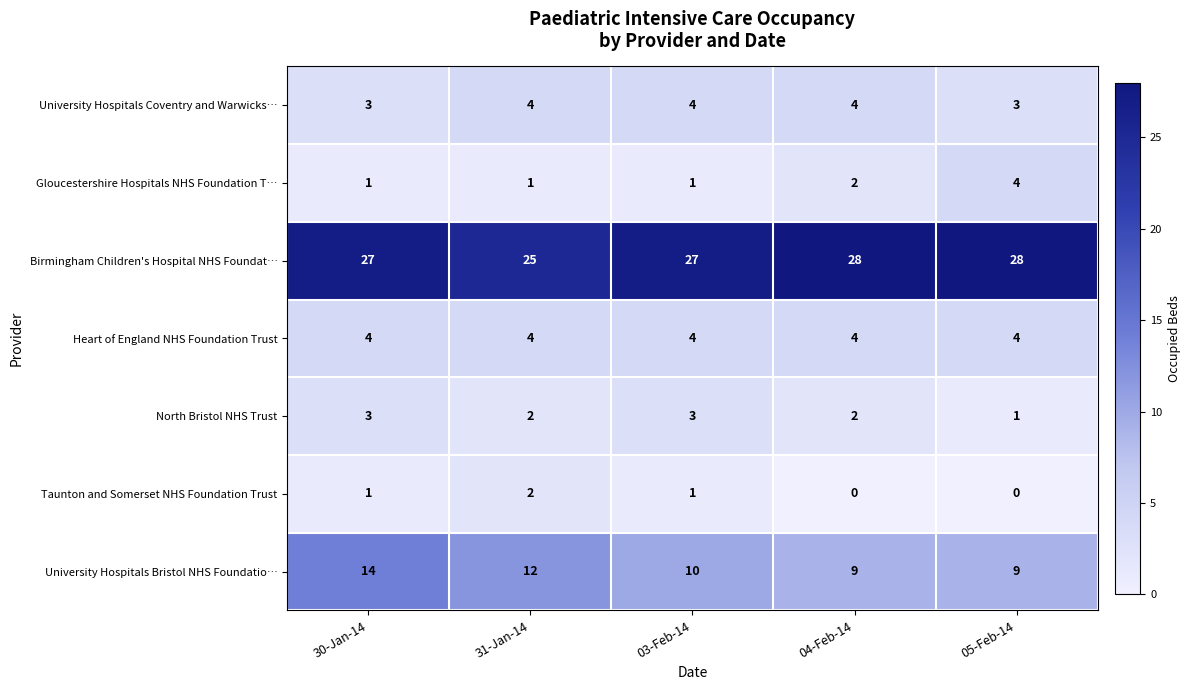

What is the sum of all Birmingham Children's Hospital NHS Foundat… values?

135